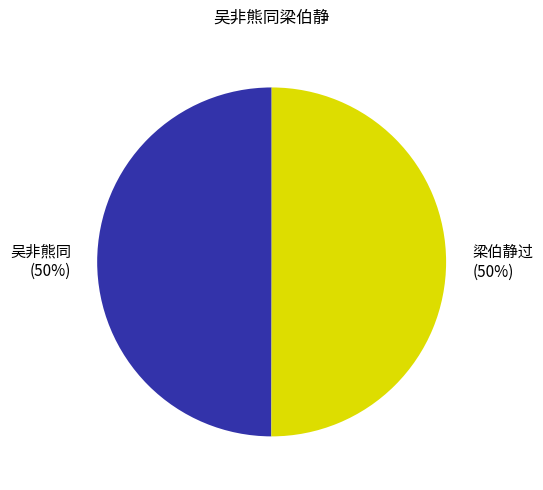

The 梁伯静过 (50%) slice represents 58% of the pie. True or false?

False